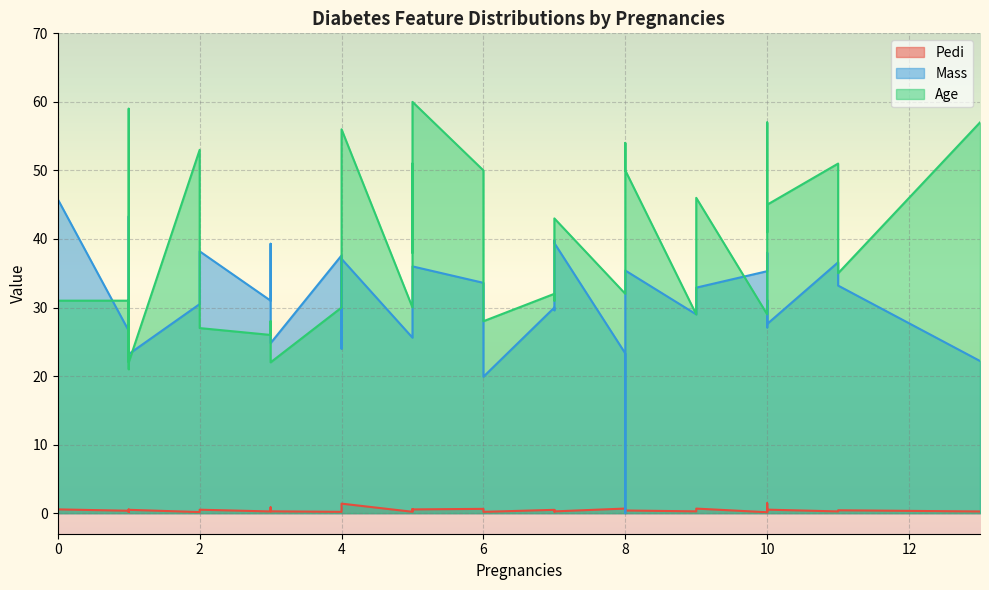

Read the Mass value at 3.

24.8